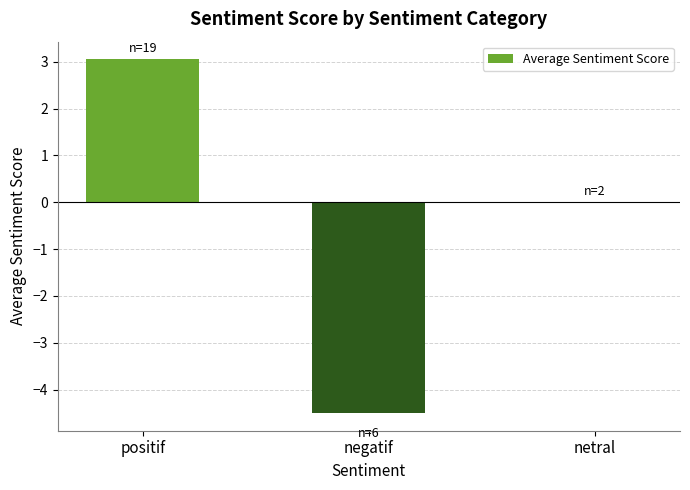

True or false: the data shows 2.0 at positif.

False